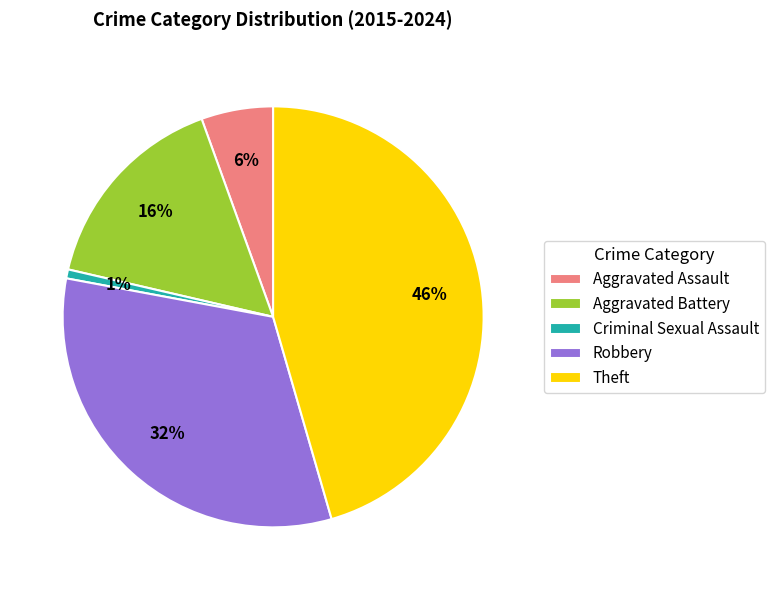

Rank the categories by value from highest to lowest.

Theft, Robbery, Aggravated Battery, Aggravated Assault, Criminal Sexual Assault